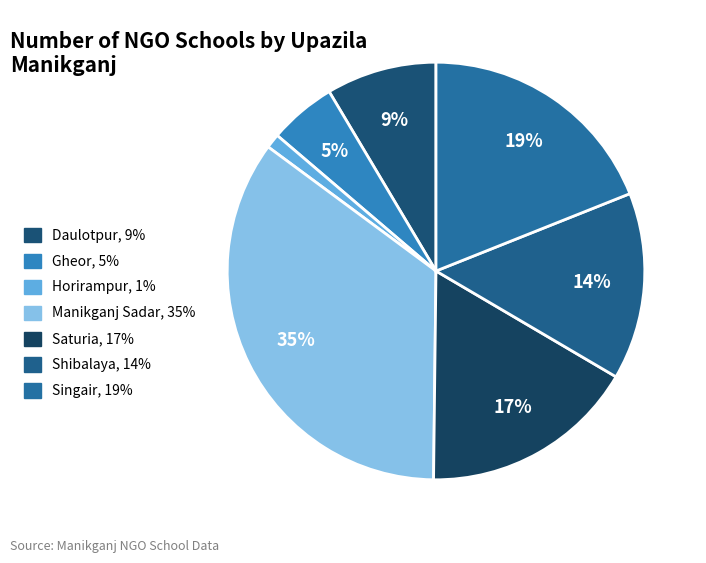

Which category has the smallest portion of the pie?

Horirampur